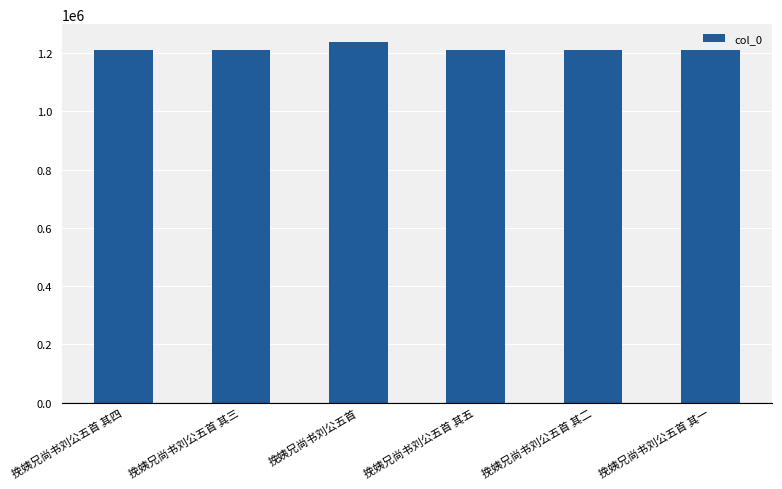

What is the ratio of the value at 挽姨兄尚书刘公五首 其三 to the value at 挽姨兄尚书刘公五首 其四?

1.0